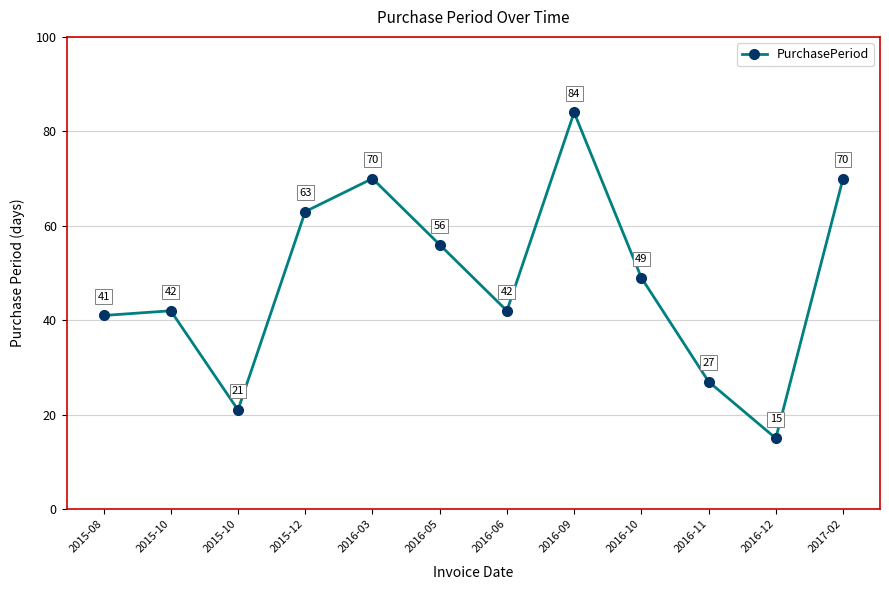

Count the number of categories in the chart.

12